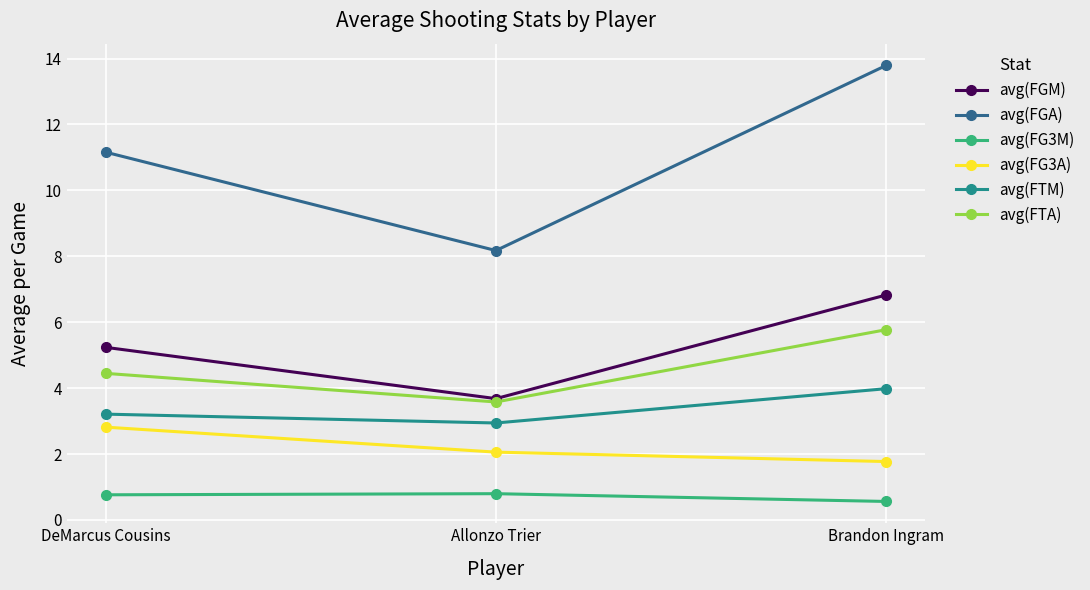

How many lines are shown in the chart?

6